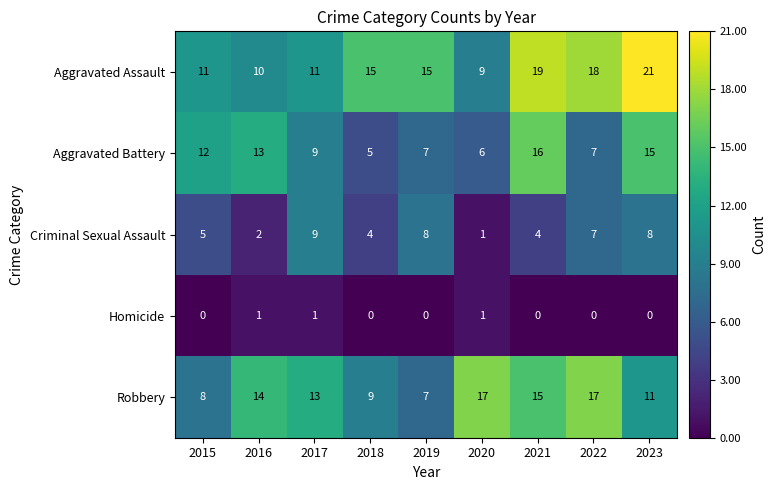

Rank the series by their maximum value, from lowest to highest.

Homicide, Criminal Sexual Assault, Aggravated Battery, Robbery, Aggravated Assault